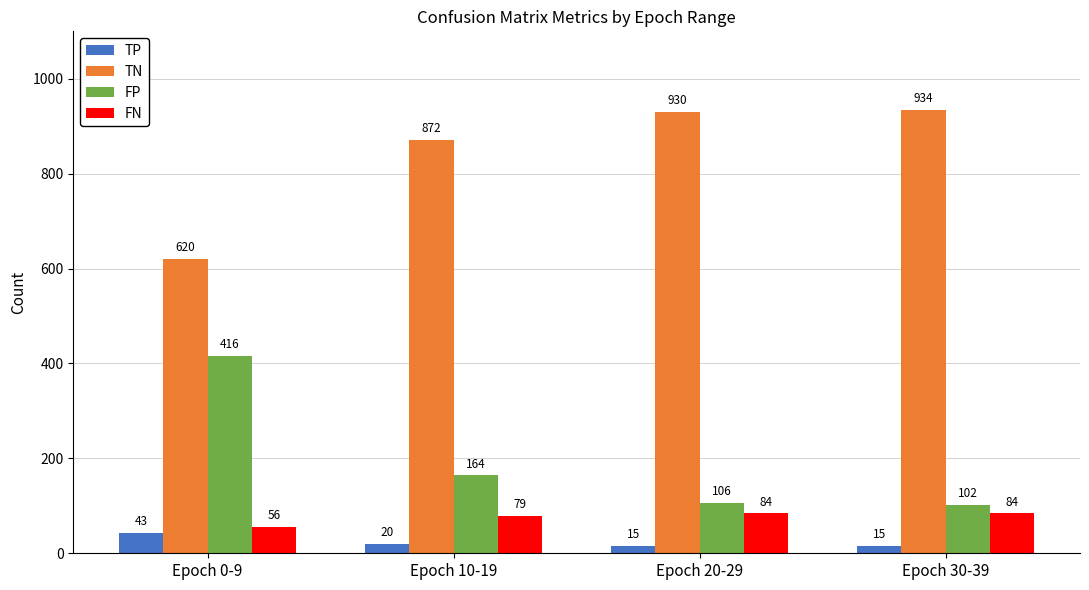

Reading left to right, what are all the values shown in this chart?

TP: 43	20	15	15
TN: 620	872	930	934
FP: 416	164	106	102
FN: 56	79	84	84